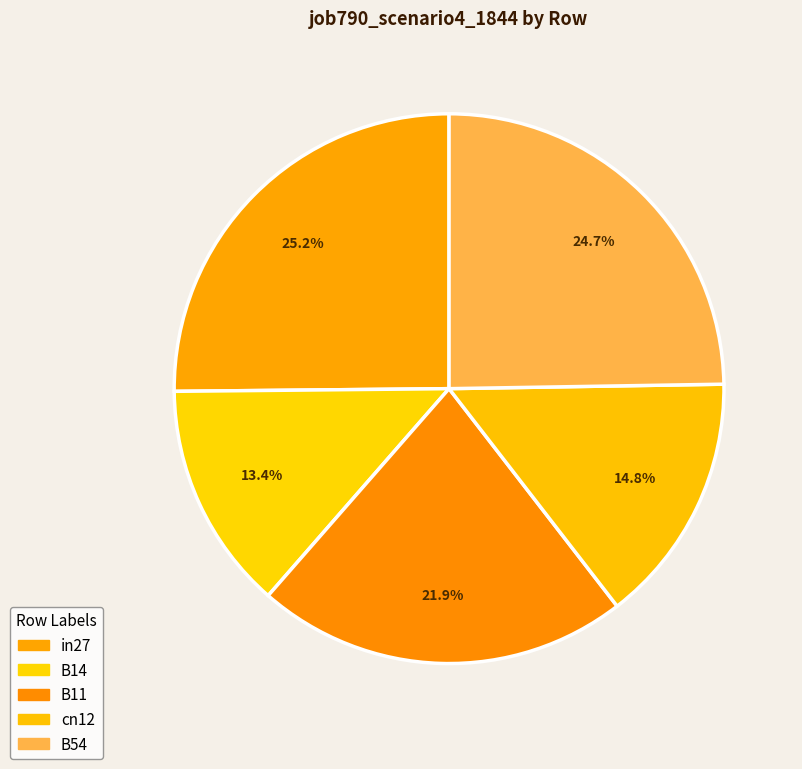

Rank the categories by value from lowest to highest.

B14, cn12, B11, B54, in27